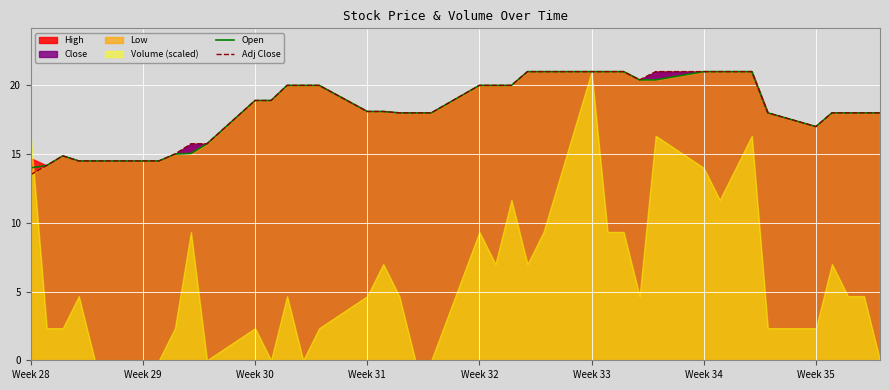

How many lines are shown in the chart?

2